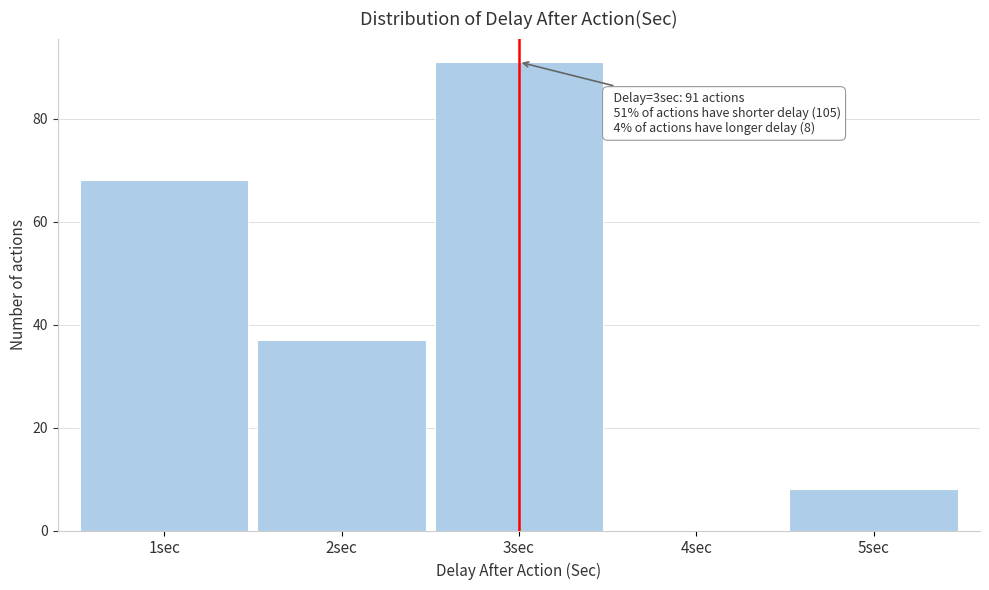

Reading left to right, what are all the values shown in this chart?

1sec=68	2sec=37	3sec=91	4sec=0	5sec=8